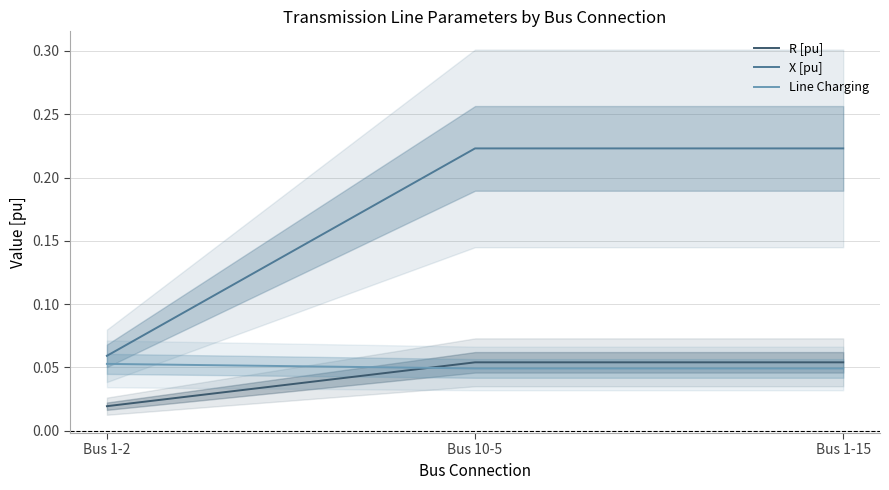

Rank the series at Bus 1-2 from highest to lowest value.

X [pu], Line Charging, R [pu]